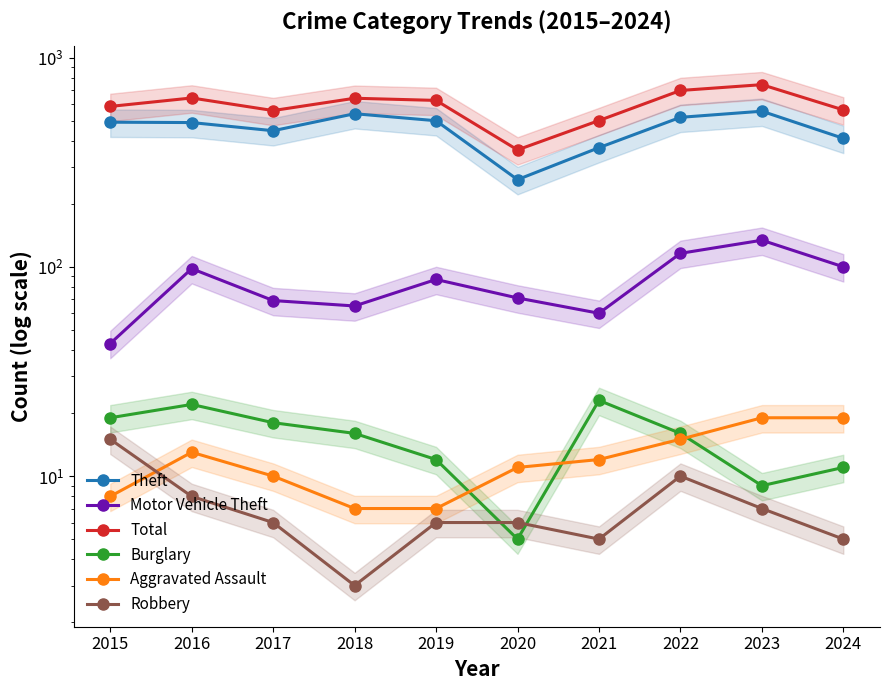

What is the value of the Robbery point at the 6th from the left?

6